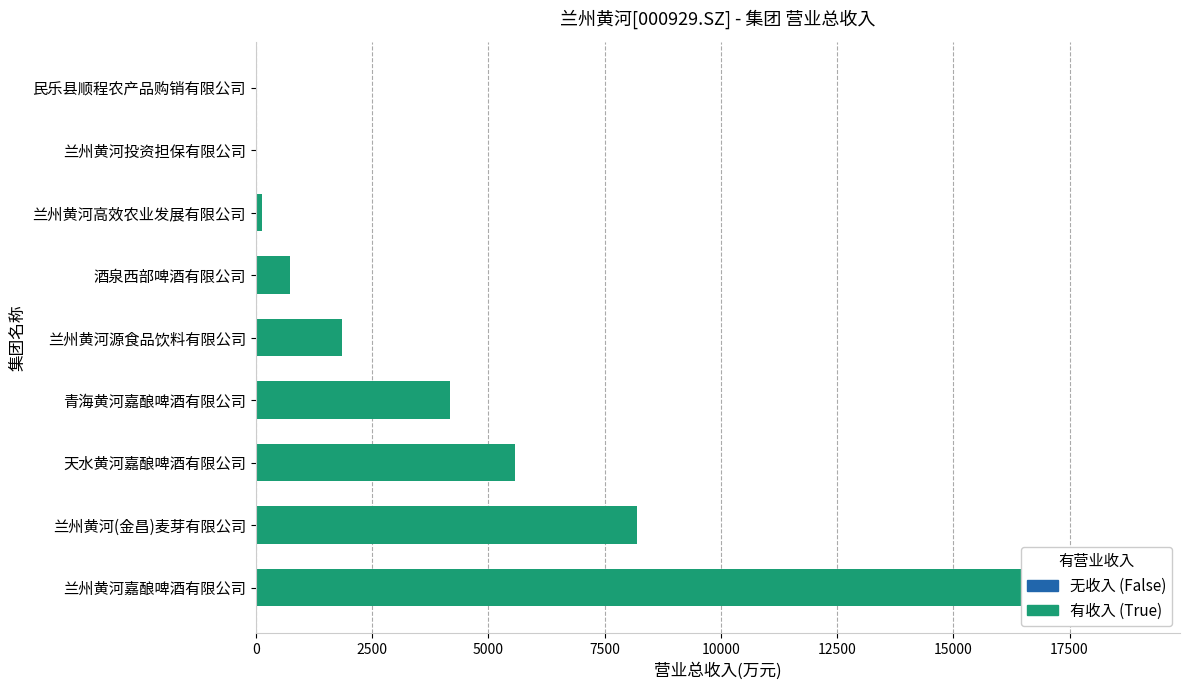

What is the sum of all values?

39604.3